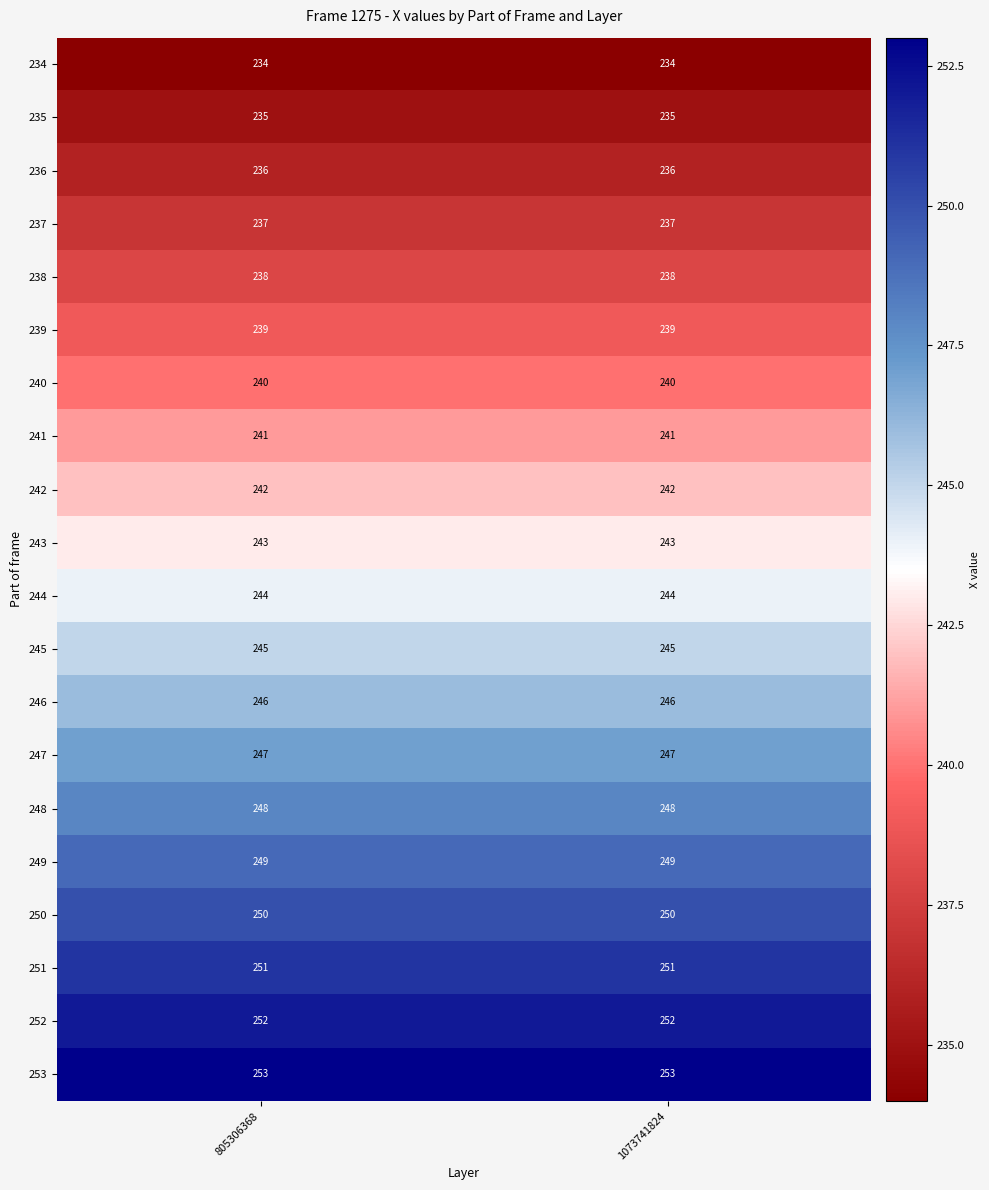

List the series in order of their peak value, highest first.

253, 252, 251, 250, 249, 248, 247, 246, 245, 244, 243, 242, 241, 240, 239, 238, 237, 236, 235, 234